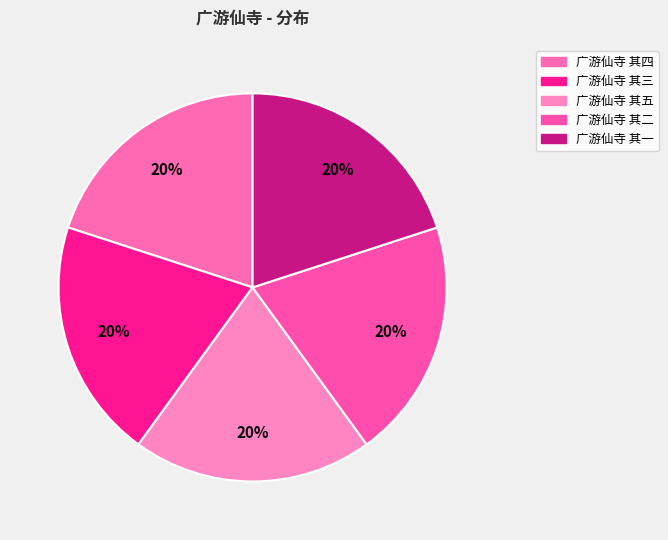

Does any single category account for the majority?

No